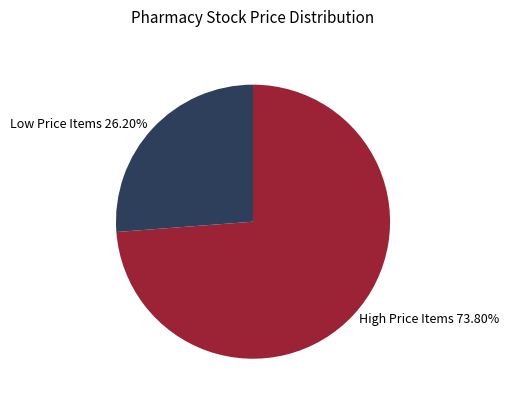

What is the ratio of the value at Low Price Items 26.20% to the value at High Price Items 73.80%?

0.4